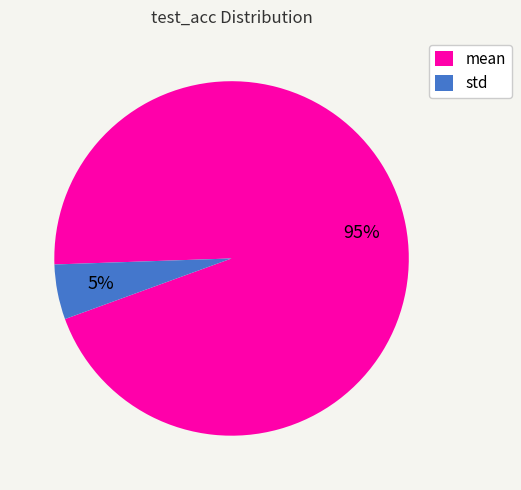

Is std the majority of the pie?

No